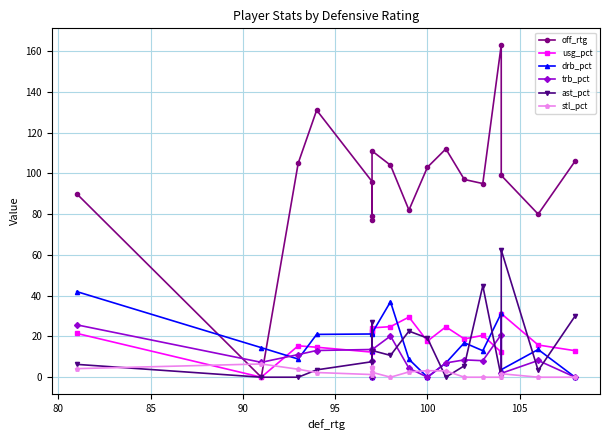

True or false: off_rtg and usg_pct cross at least once.

False